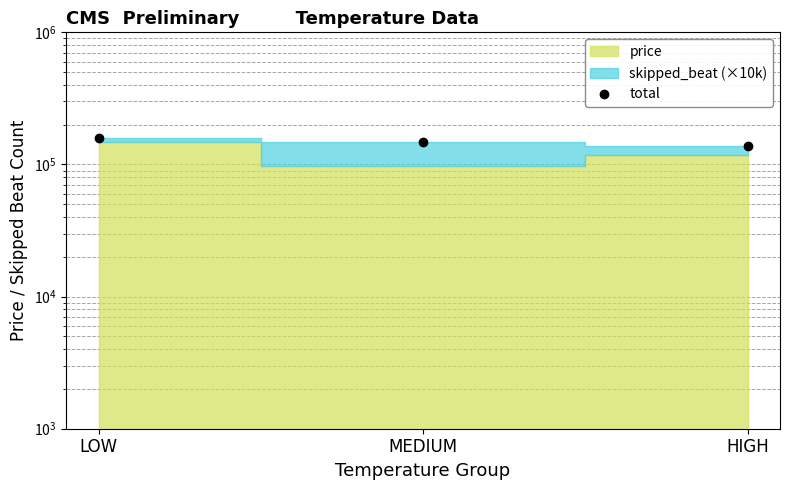

Which category has the highest value across all series?

LOW